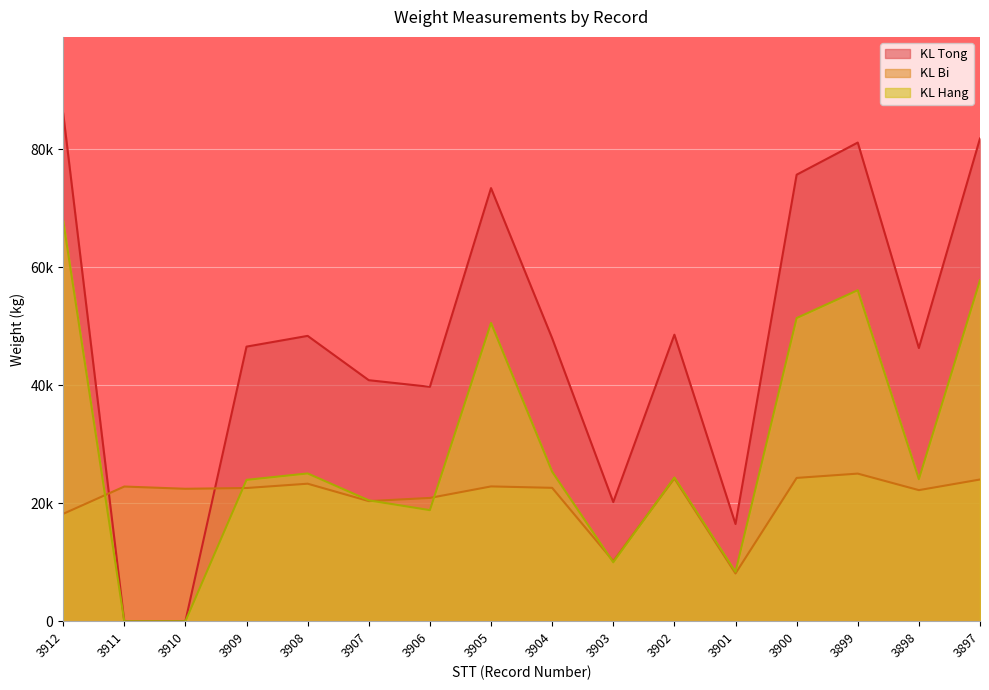

At how many categories does at least one series exceed 68455?

5